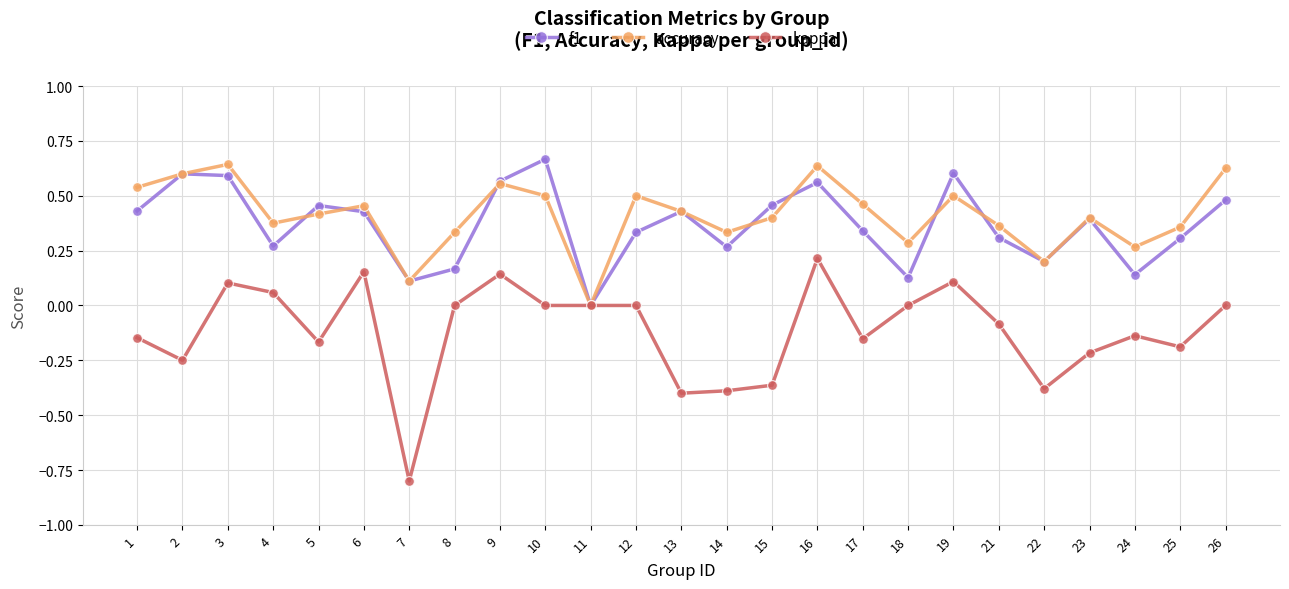

What is the minimum value shown in the chart?

-0.8